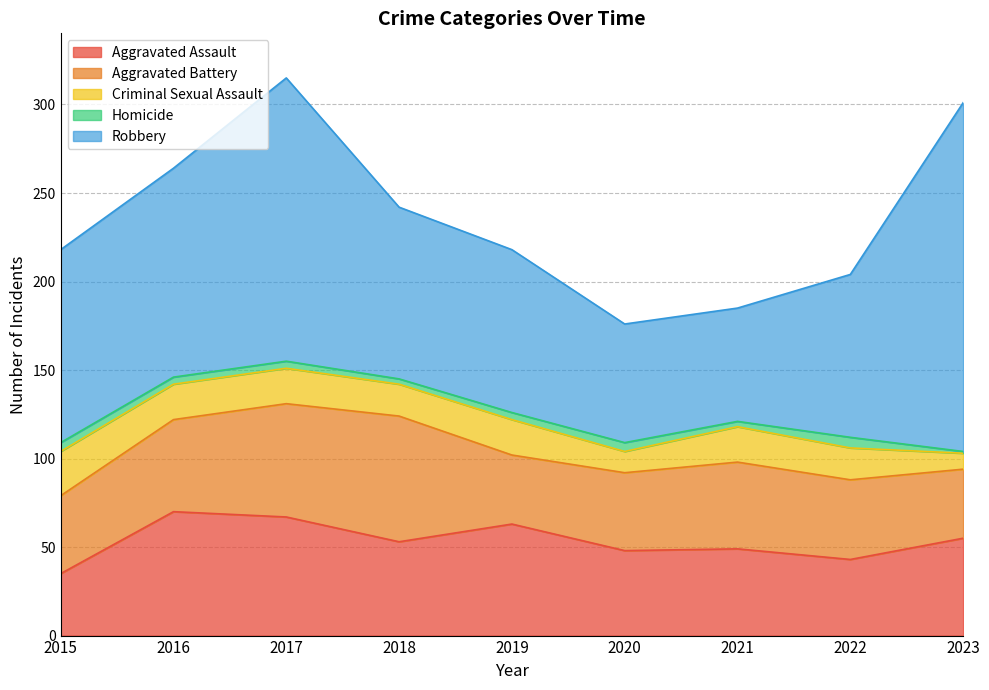

At which label does Homicide first exceed 4?

2015